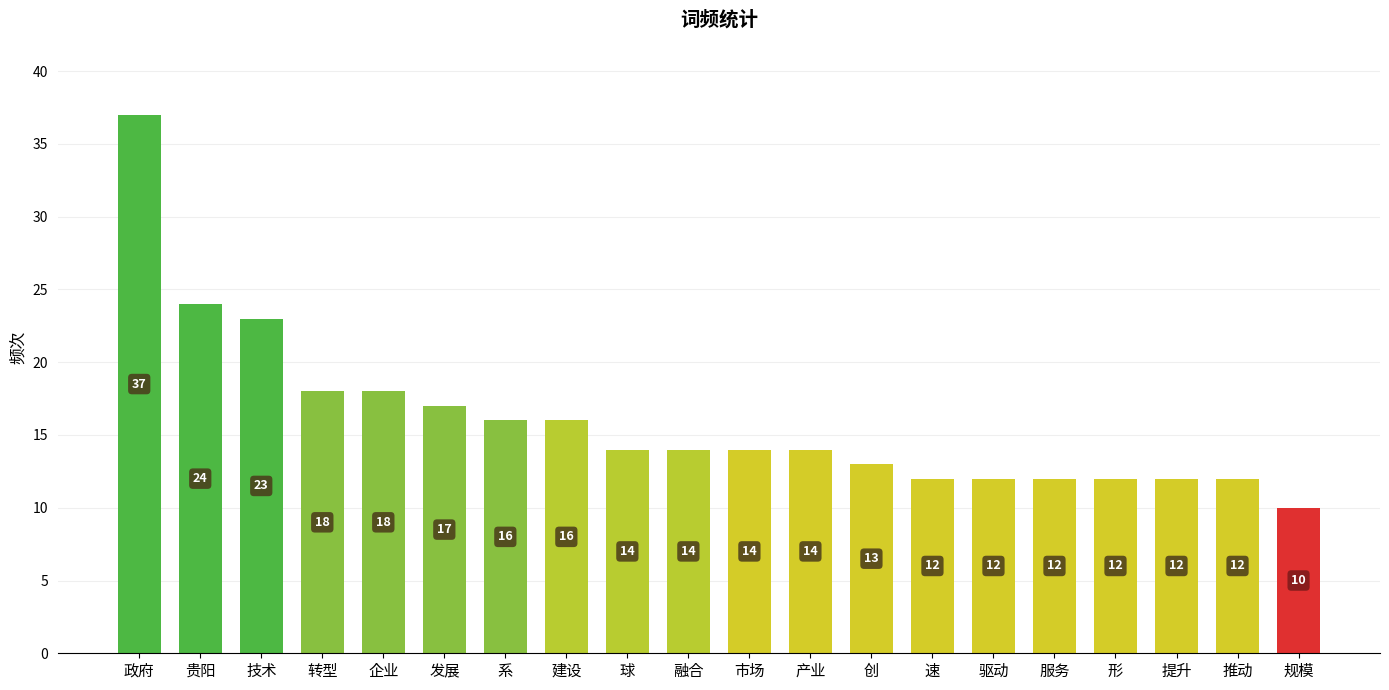

How many series are shown in this chart?

1